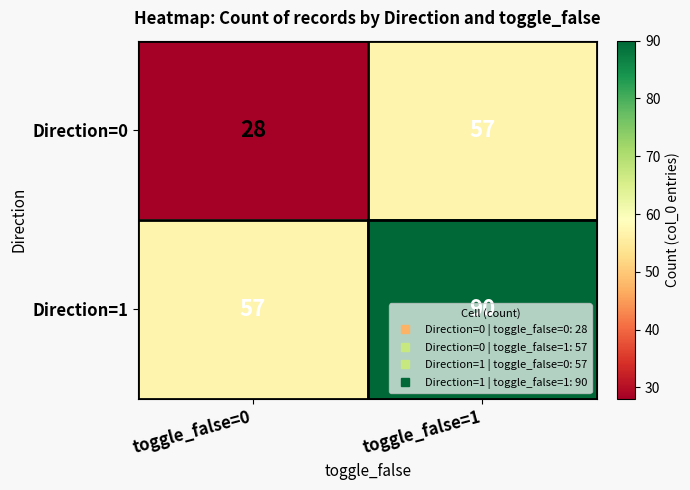

List the series in order of their overall mean, lowest first.

Direction=0, Direction=1